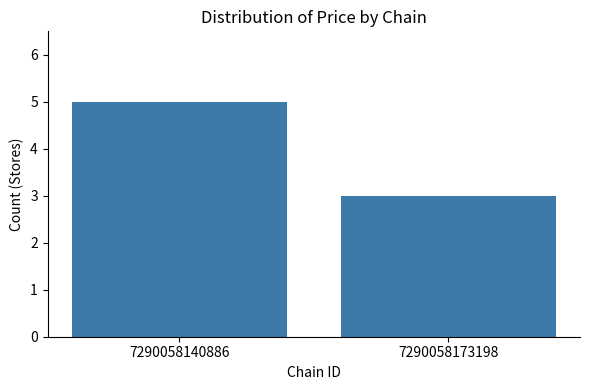

What is the average value?

4